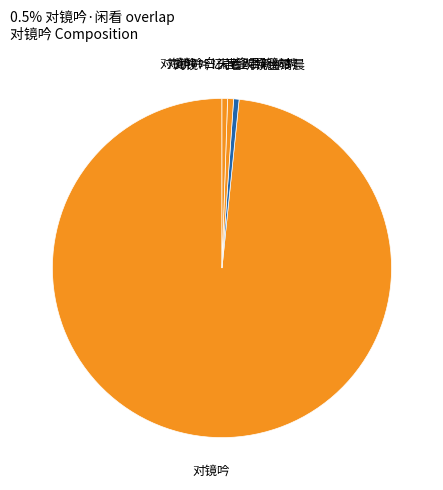

What is the largest slice in the pie chart?

对镜吟